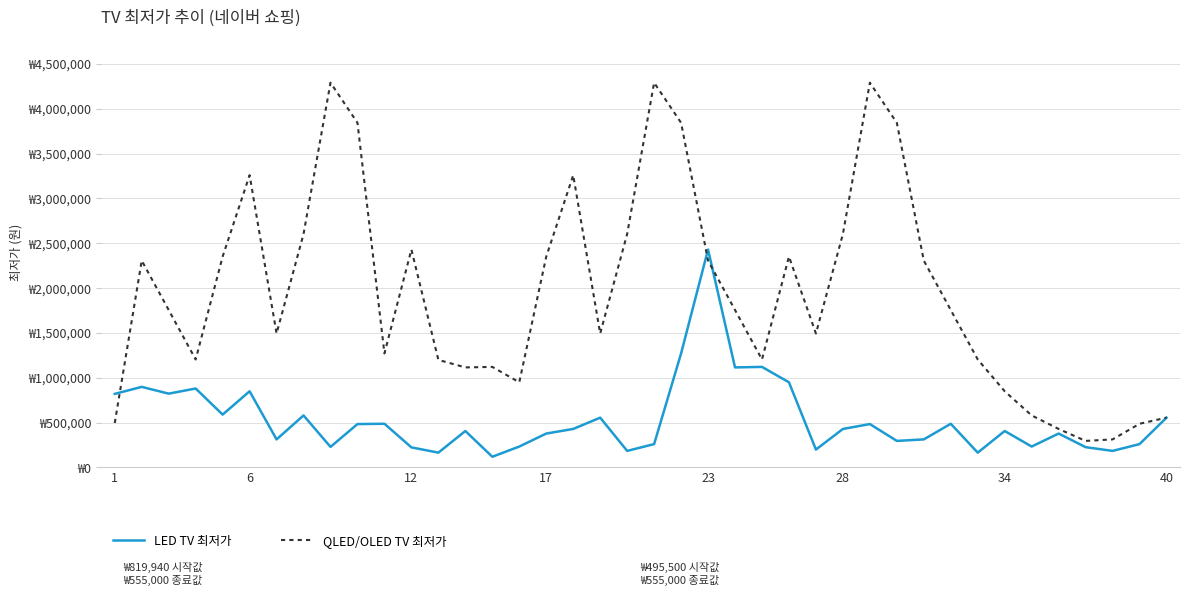

What are all the series names shown in the legend?

LED TV 최저가, QLED/OLED TV 최저가